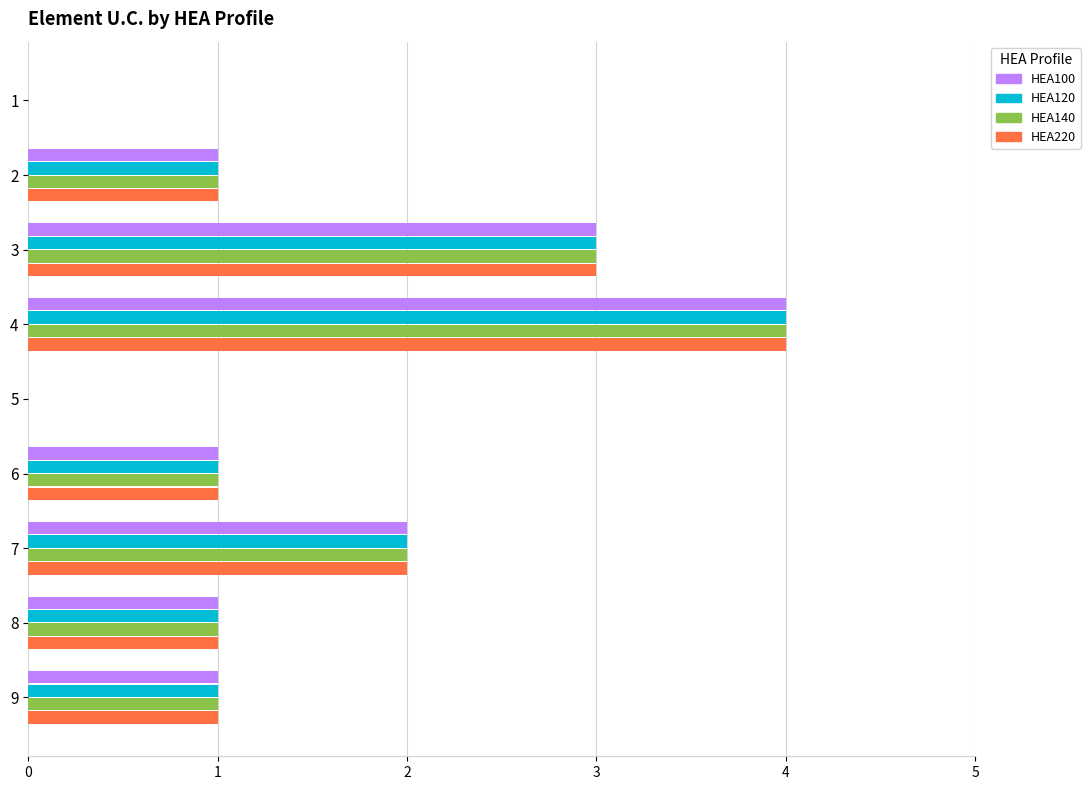

How many categories are shown in the chart?

9